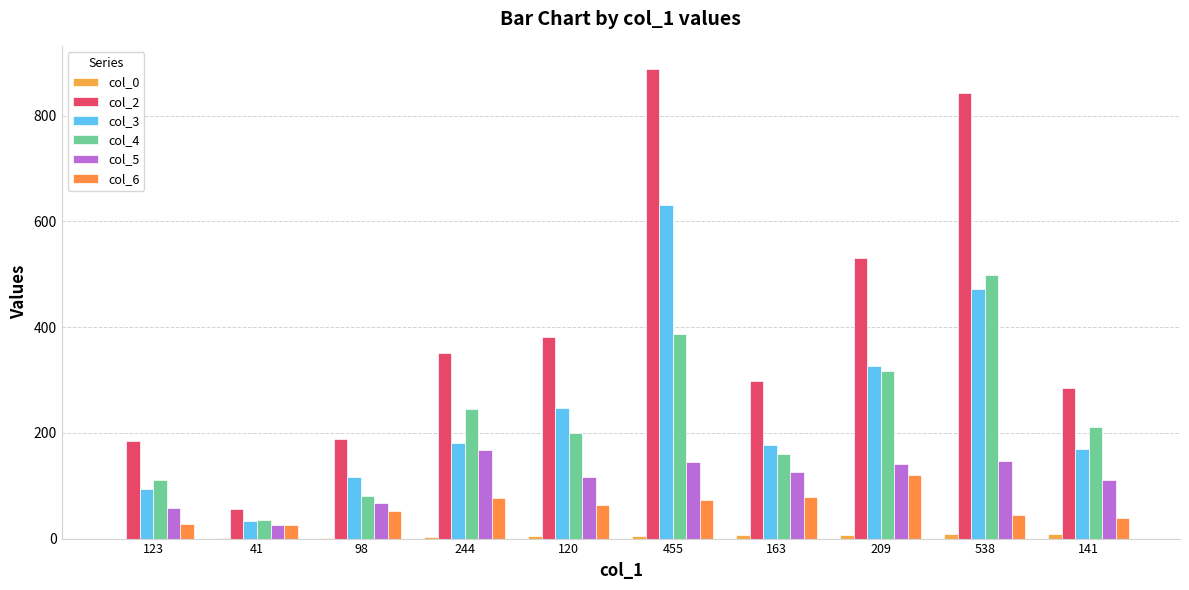

At which label does col_2 first exceed 352?

120